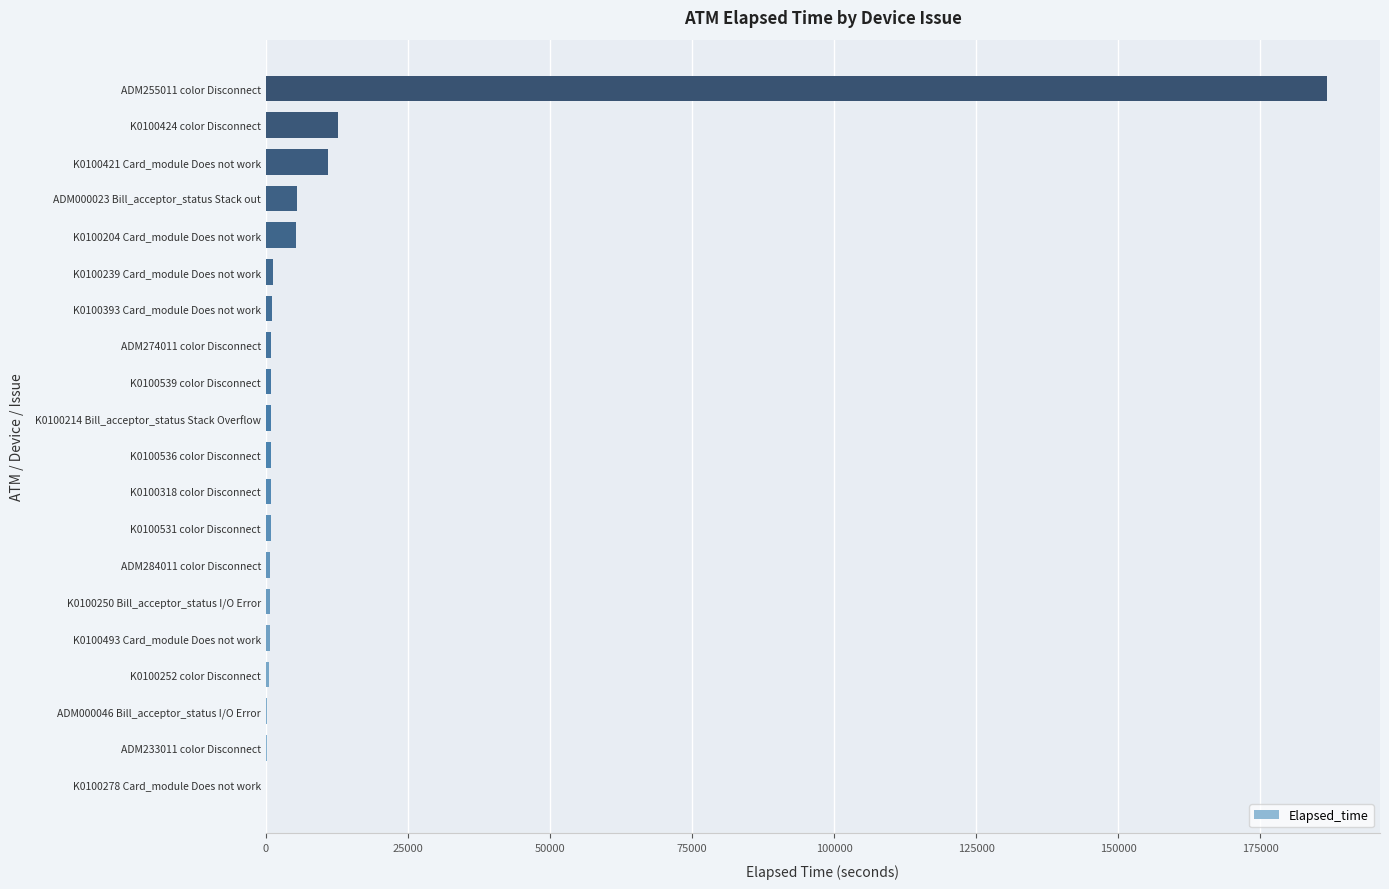

True or false: the data shows 839 at K0100531 color Disconnect.

True